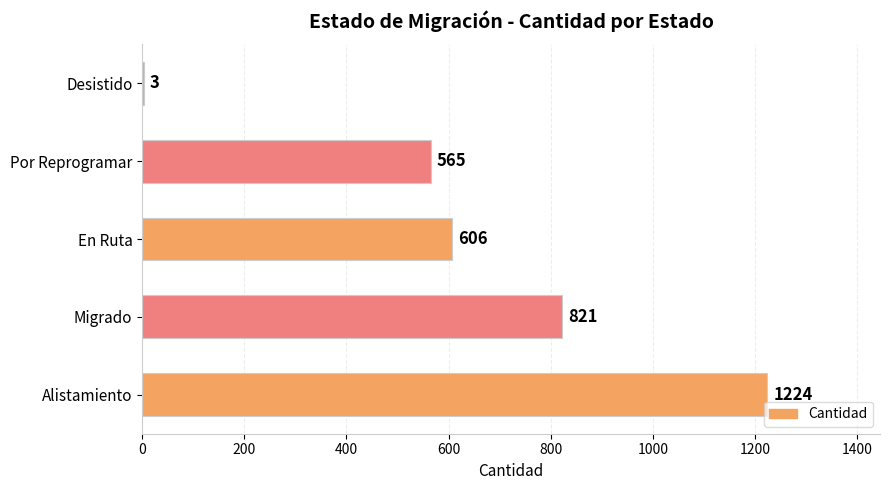

What is the greatest value displayed?

1224